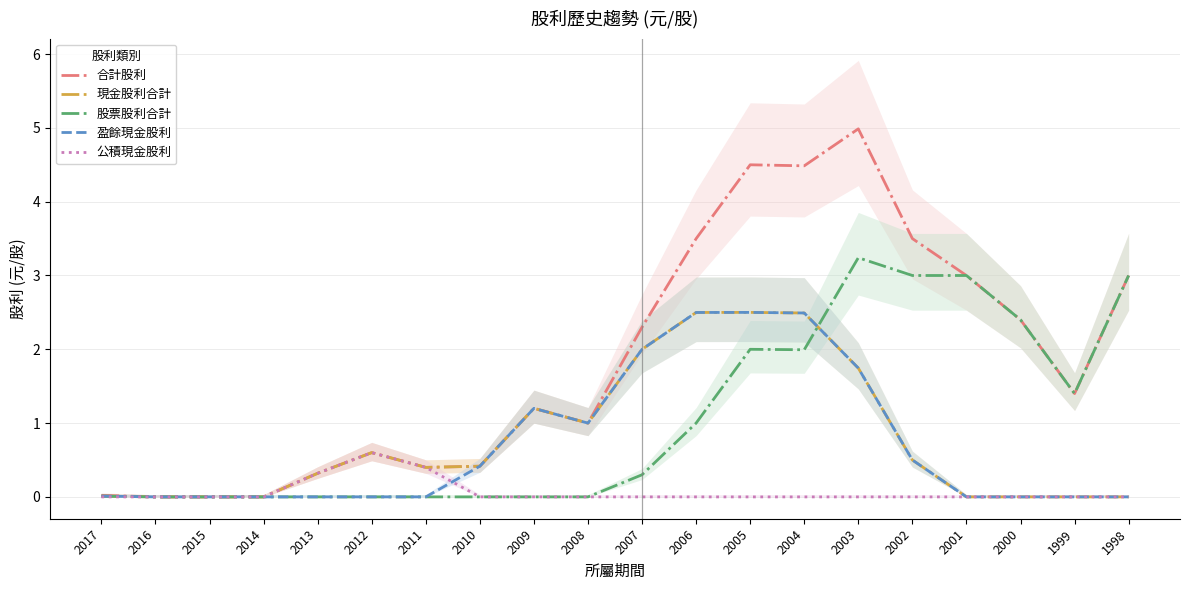

Which category has the highest value across all series?

2003